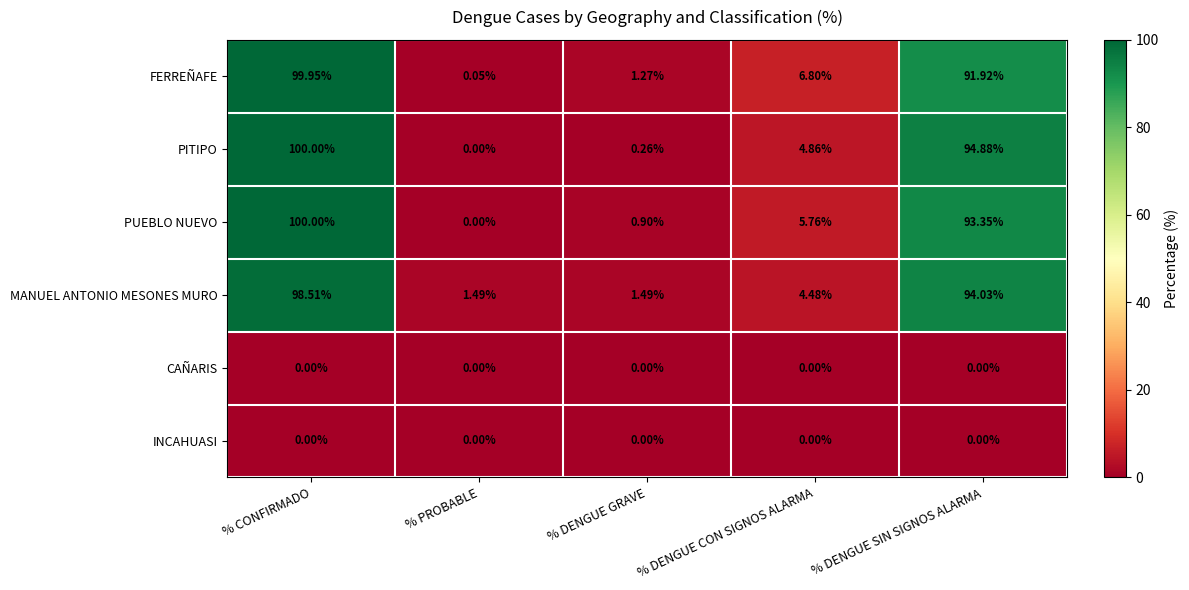

Between % PROBABLE and % DENGUE SIN SIGNOS ALARMA, which series saw the biggest shift?

PITIPO